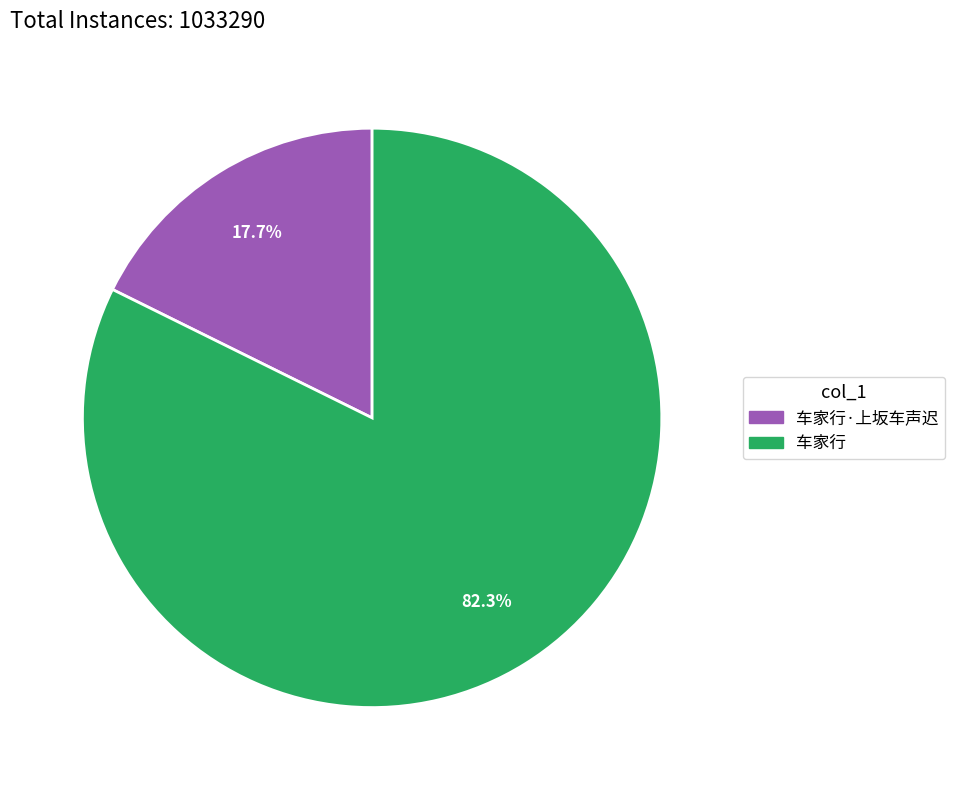

To the nearest percent, what portion does 车家行·上坂车声迟 represent?

18%